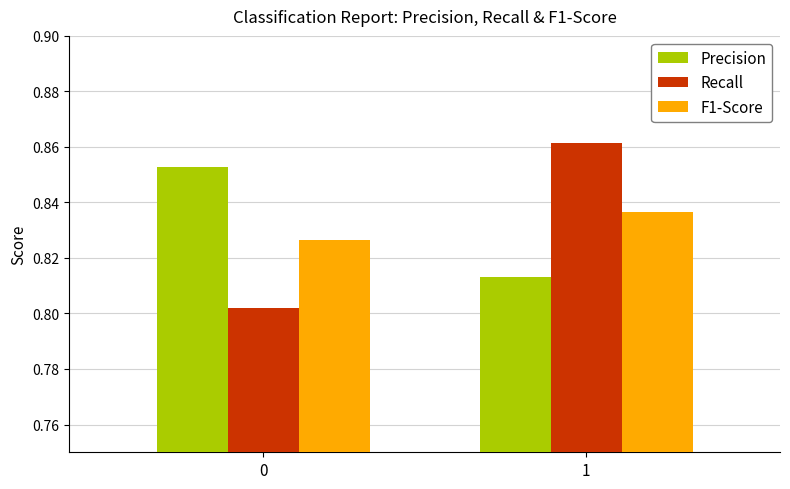

True or false: Precision has a value of 0.5 at 0.

False